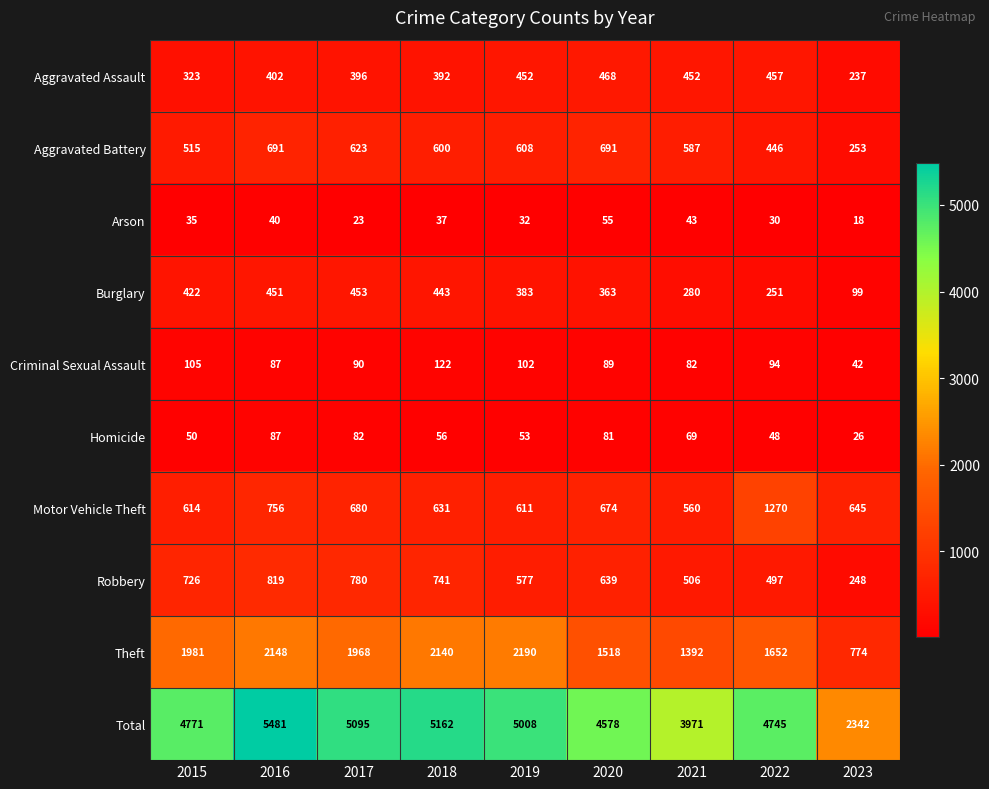

Where is Robbery nearest to the value 533?

2021